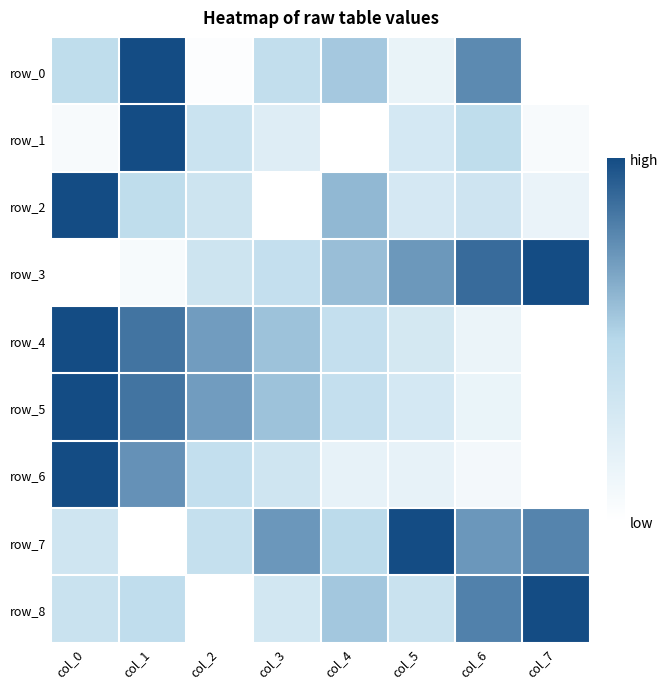

List the series in order of their peak value, highest first.

row_0, row_1, row_2, row_3, row_4, row_5, row_6, row_7, row_8